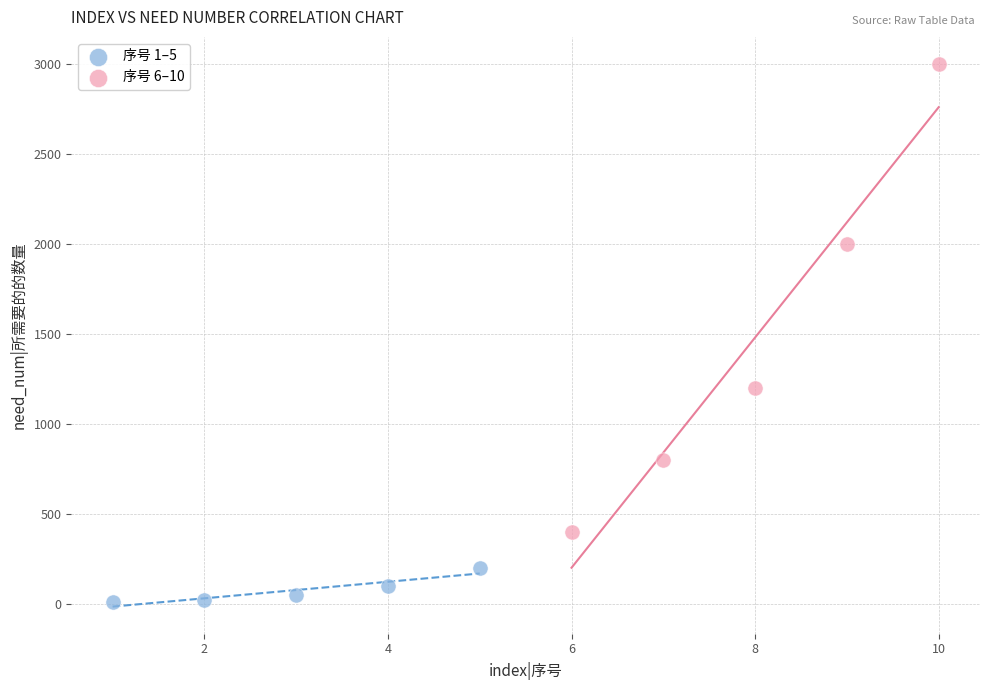

Which series has the widest spread of Y values?

序号 6–10